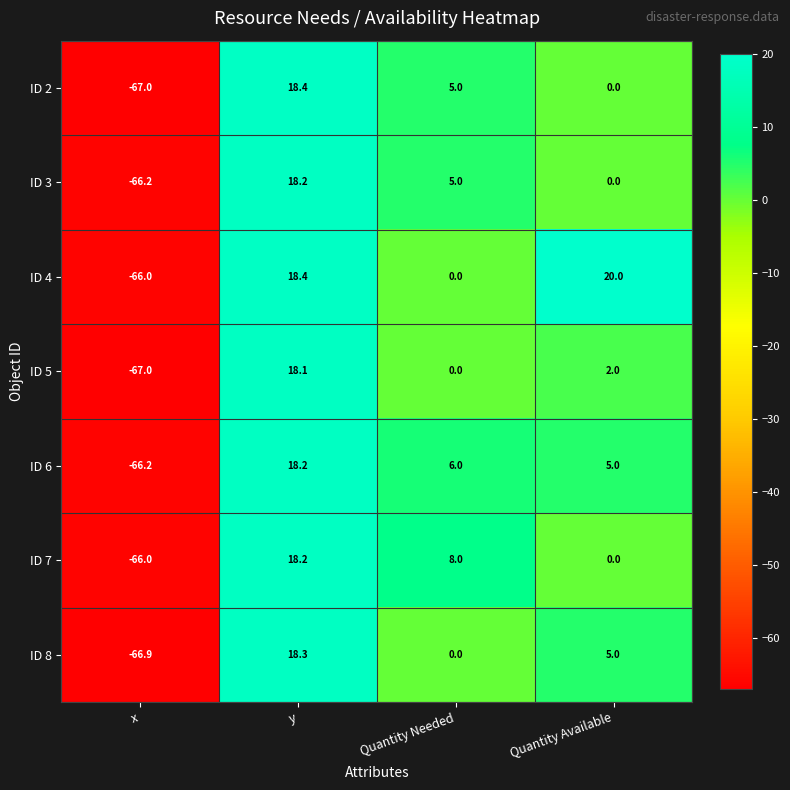

At which label does ID 3 first exceed 5?

y